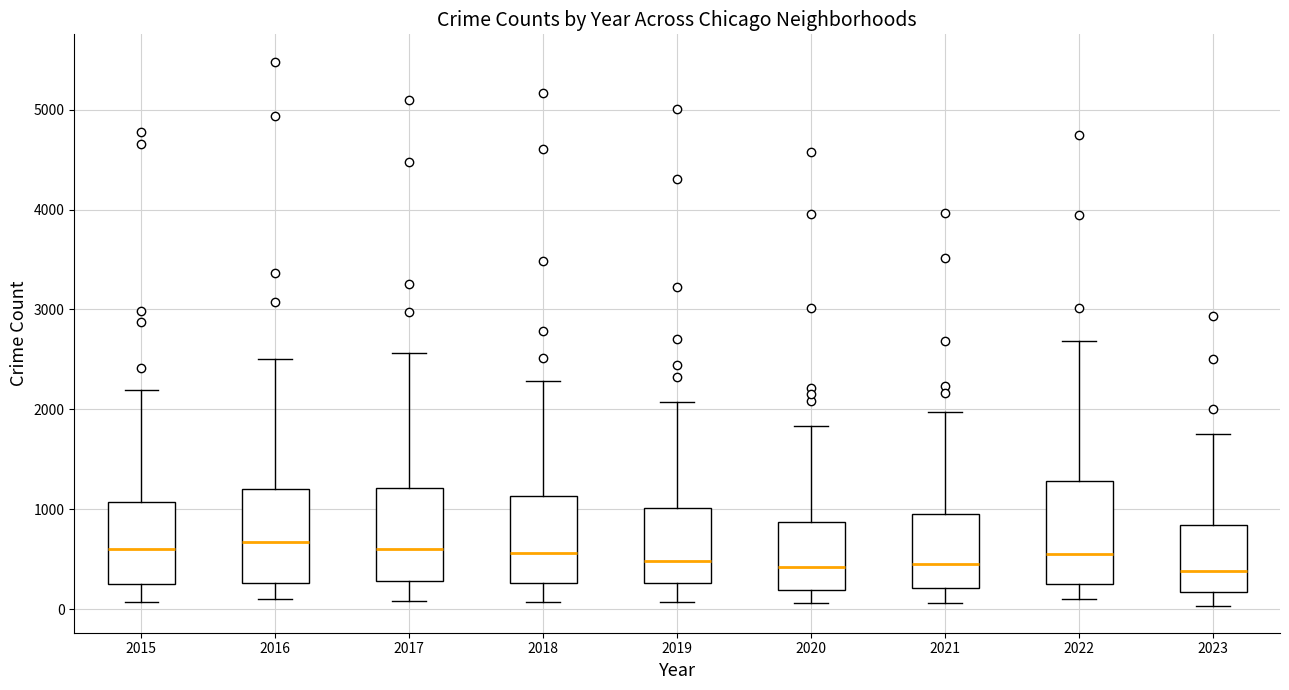

Reading left to right, read every box against the y-axis: the position of its median line, the range the box covers, and the ends of its whiskers. The values are not printed on the chart, so give them approximately, as read against the axis.

2015: median 600, box 300 to 1100, whiskers 100 to 2200
2016: median 700, box 300 to 1200, whiskers 100 to 2500
2017: median 600, box 300 to 1200, whiskers 100 to 2600
2018: median 600, box 300 to 1100, whiskers 100 to 2300
2019: median 500, box 300 to 1000, whiskers 100 to 2100
2020: median 400, box 200 to 900, whiskers 100 to 1800
2021: median 500, box 200 to 900, whiskers 100 to 2000
2022: median 600, box 300 to 1300, whiskers 100 to 2700
2023: median 400, box 200 to 800, whiskers 0 to 1800